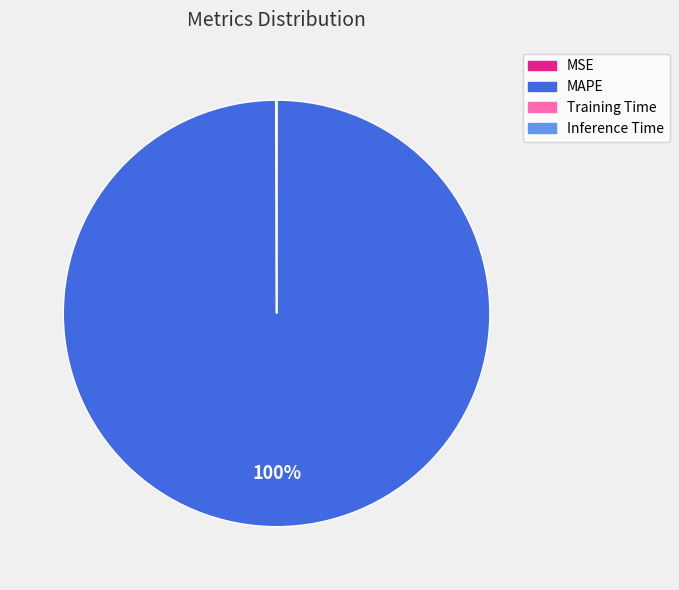

Does any single category account for the majority?

Yes